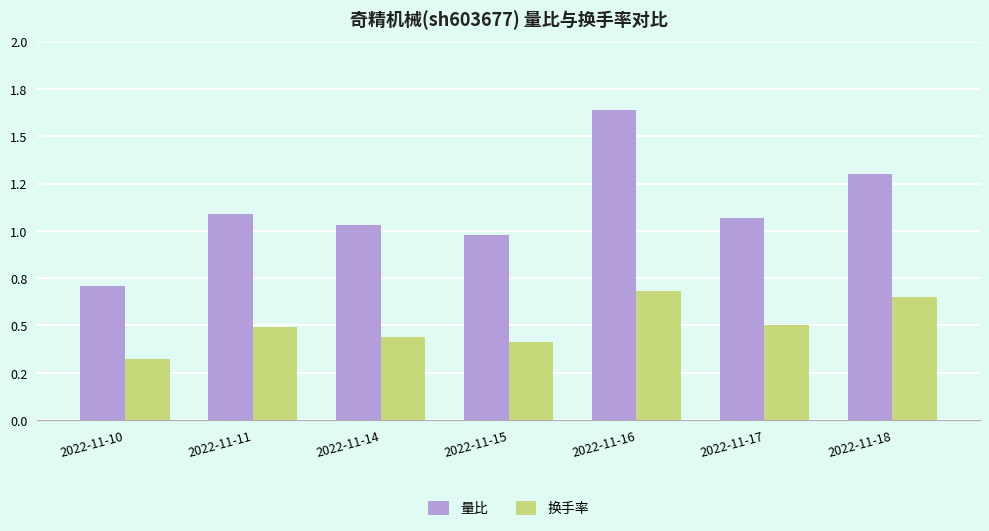

What is the value of the 量比 bar at the 7th from the left?

1.3